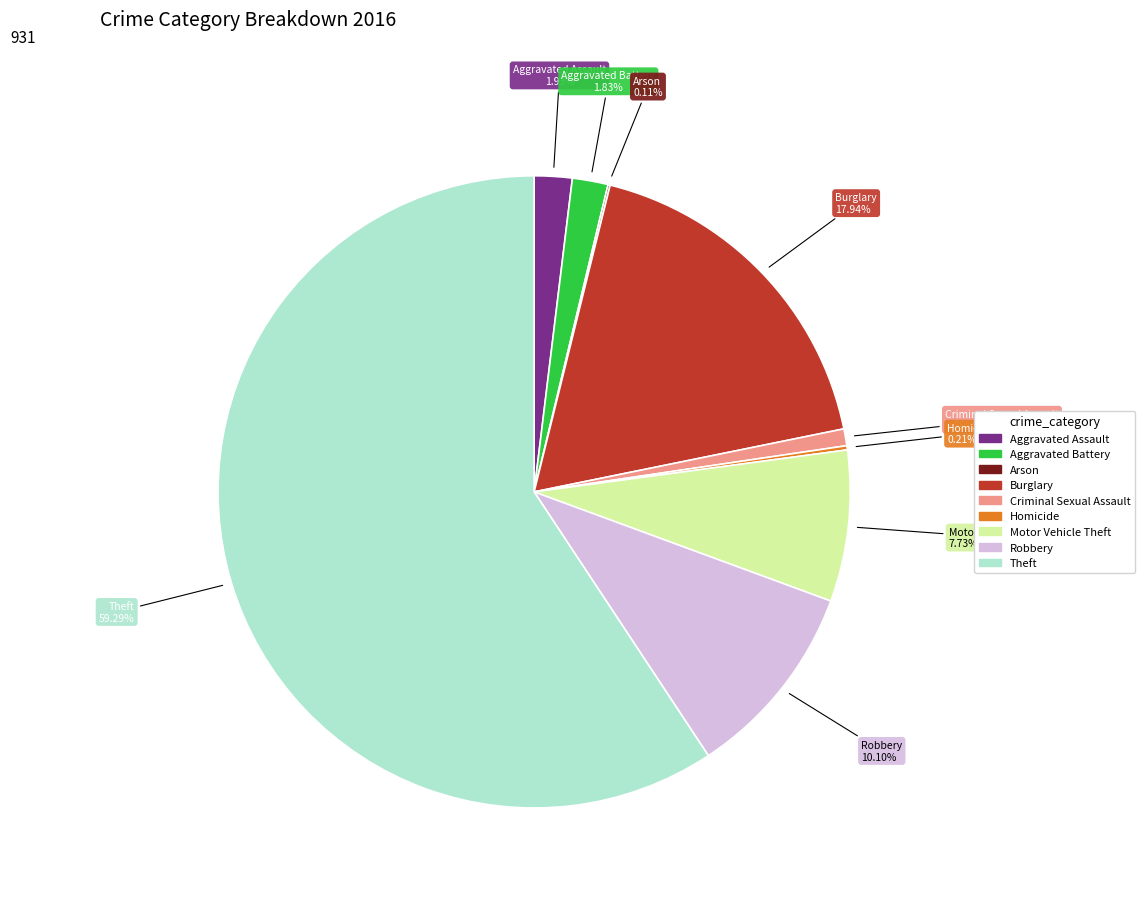

To the nearest percent, what is the difference between the largest and smallest slice percentages?

59%